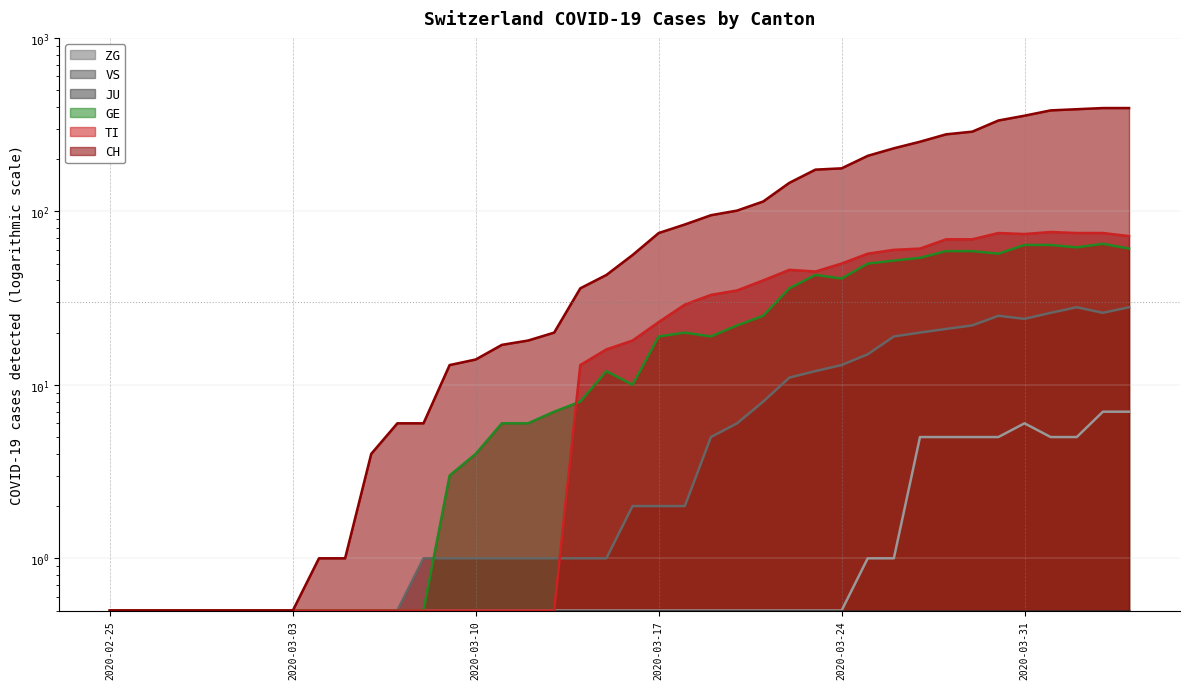

How many interior local valleys does the TI series have?

2